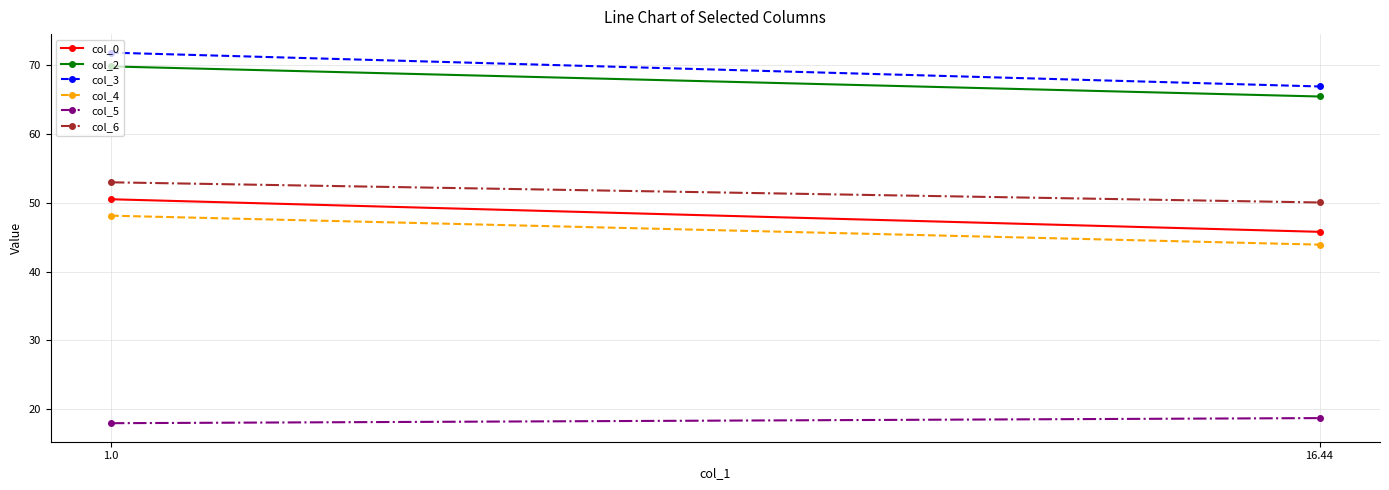

What are all the series names shown in the legend?

col_0, col_2, col_3, col_4, col_5, col_6